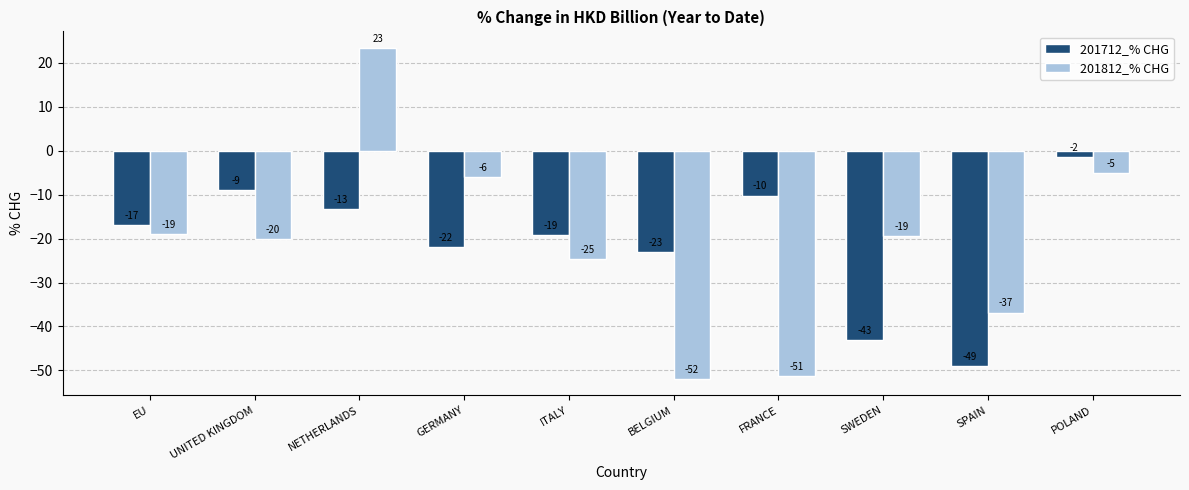

Does the chart contain any negative values?

Yes